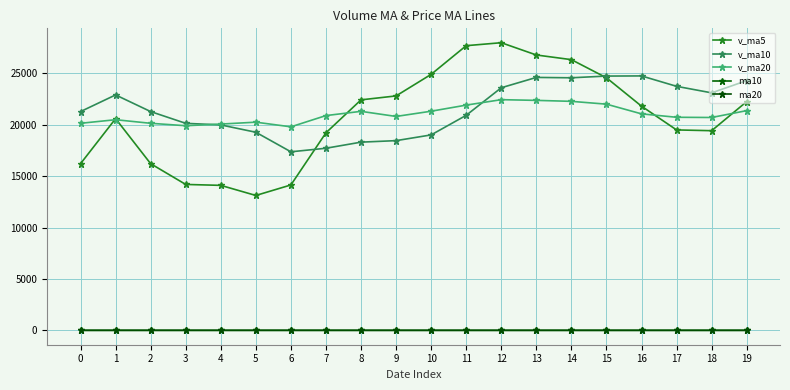

What is the difference between the second highest and second lowest values in the v_ma5 series?

13571.2